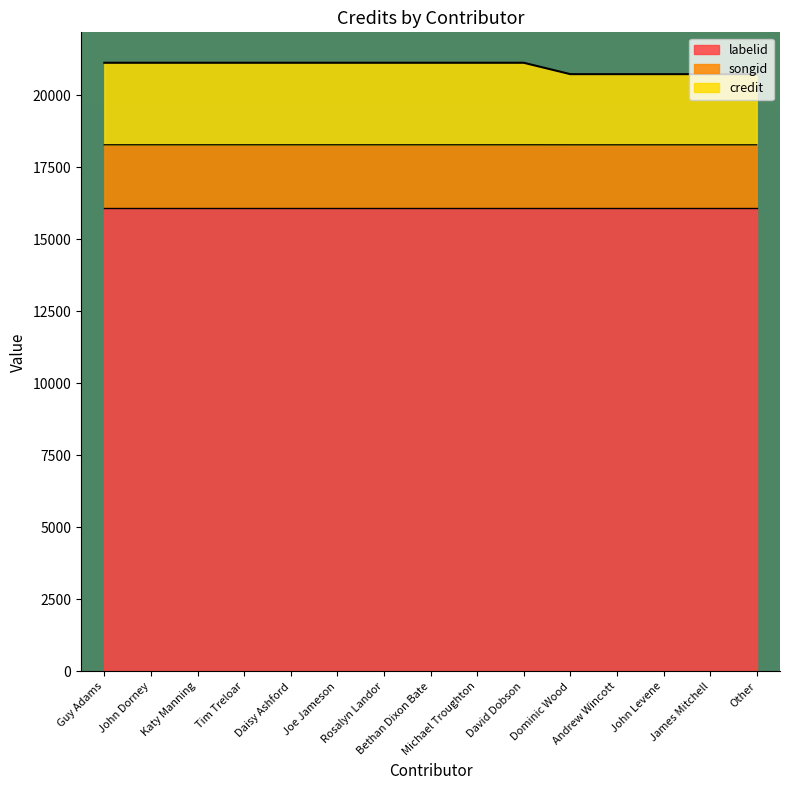

What is the minimum value for labelid?

16092.0